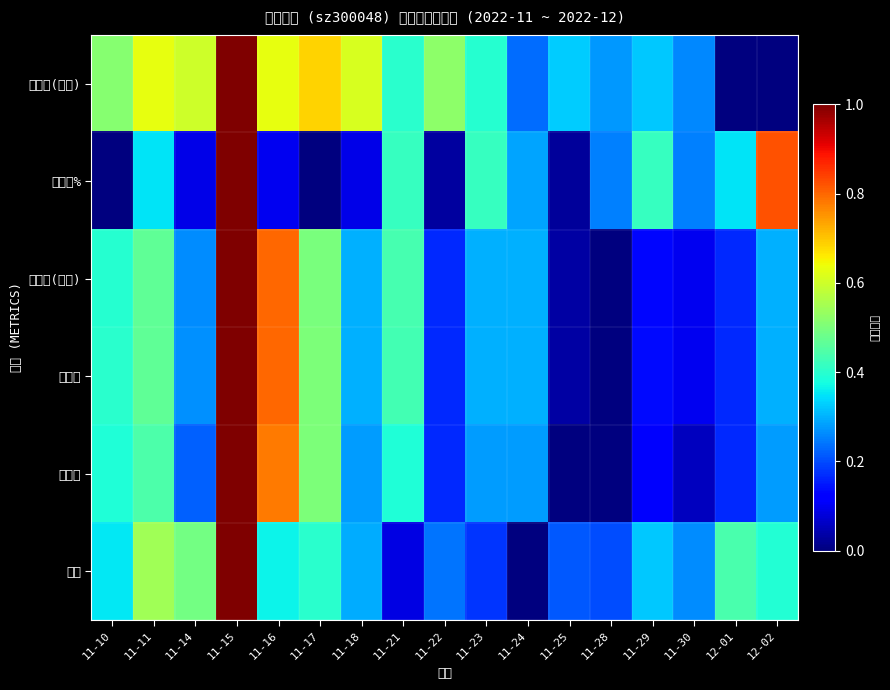

Which series has the largest total across all categories?

成交额(万元)